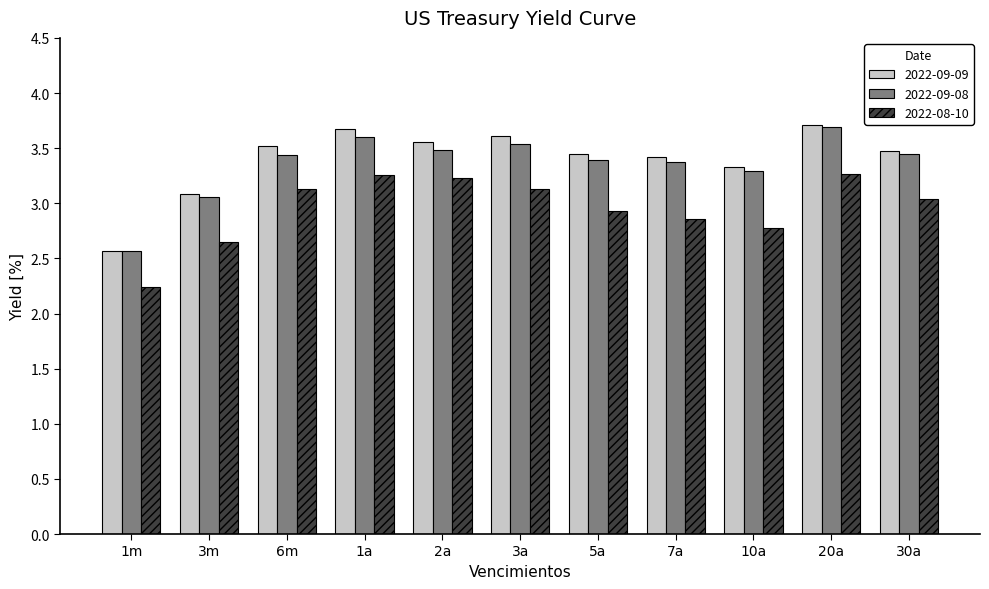

What is the label of the 6th bar from the right?

3a